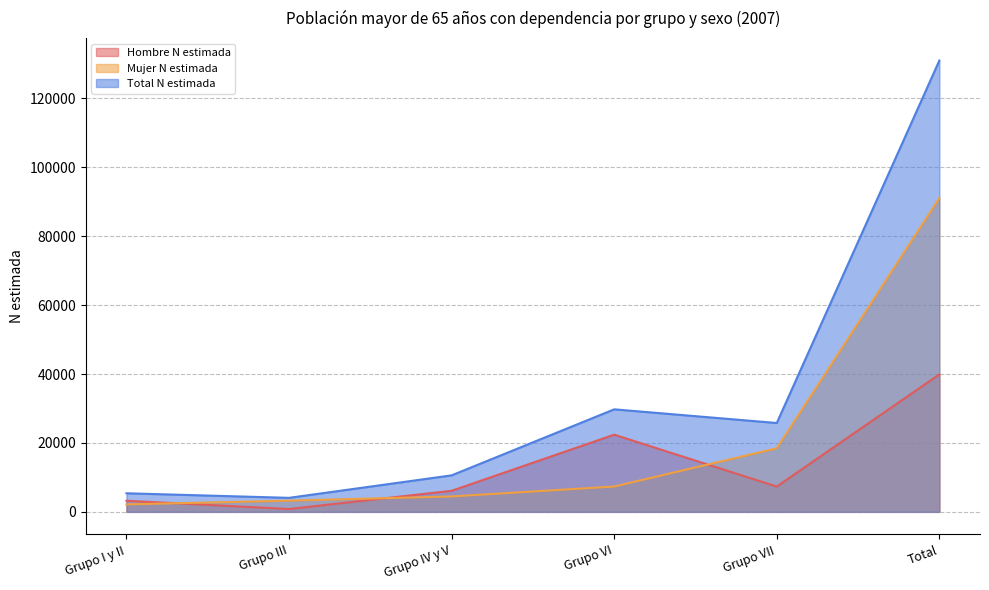

What is the value of the Mujer N estimada point at the 2nd from the left?

3248